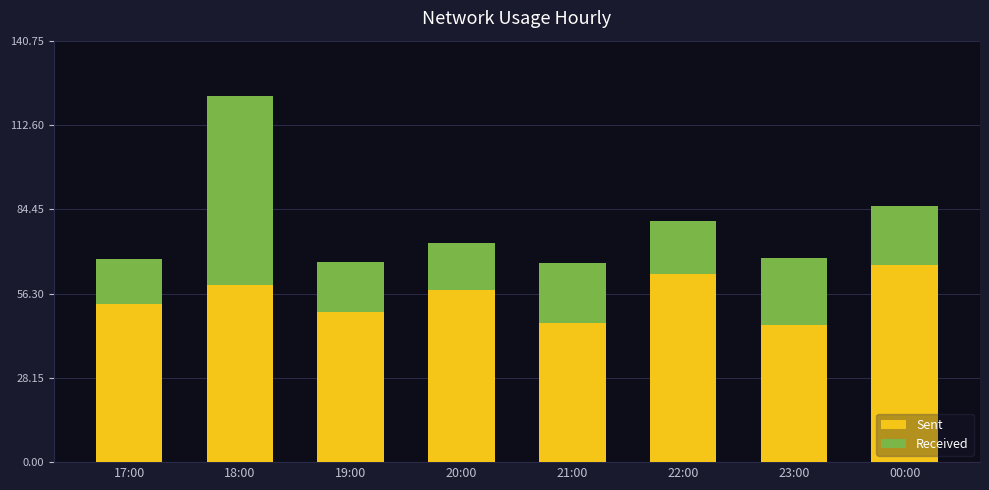

At which category is the sum across all series the highest?

18:00